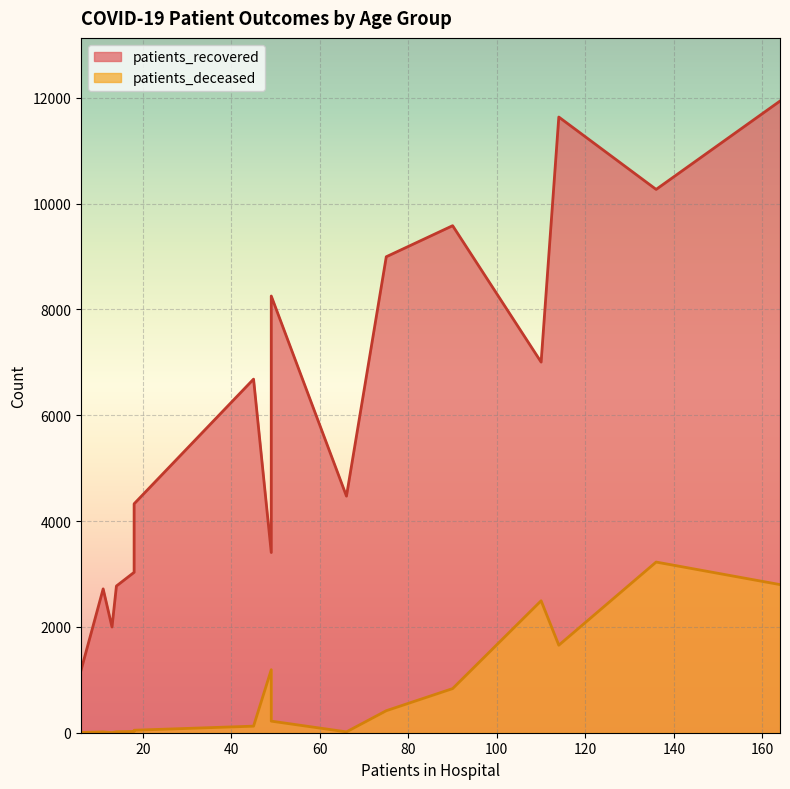

How many series are shown in this chart?

2